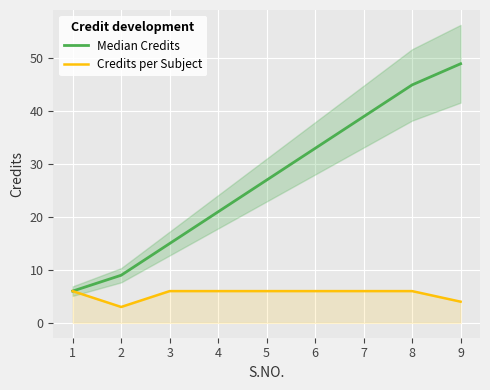

The Credits per Subject series shows 4 at 5. True or false?

False